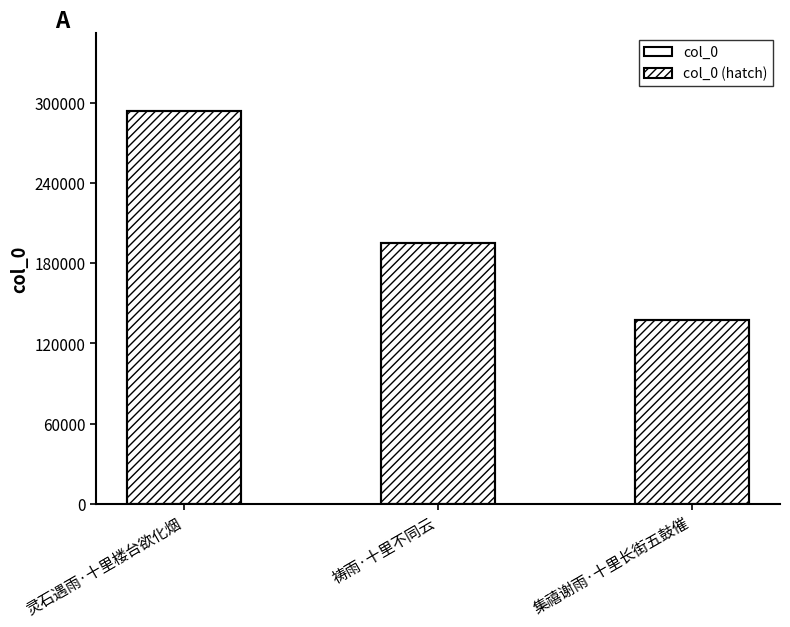

Reading right to left, what are all the values shown in this chart?

137709	195421	293755